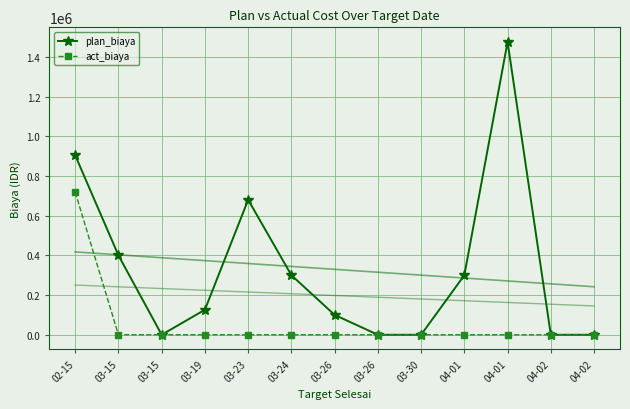

The plan_biaya series shows 493980 at 03-15. True or false?

False